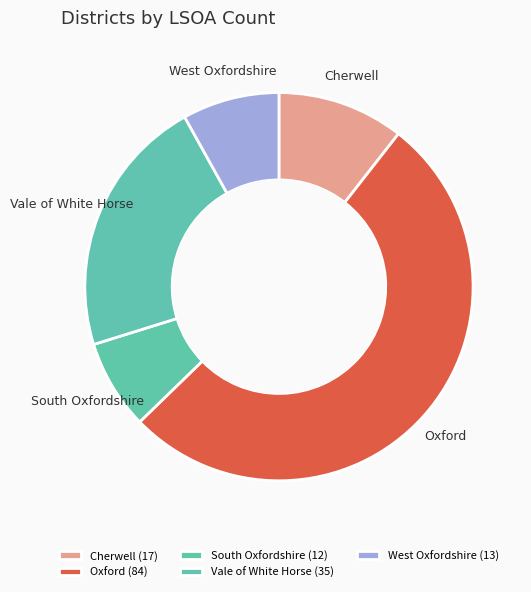

Is there a majority slice in this chart?

Yes